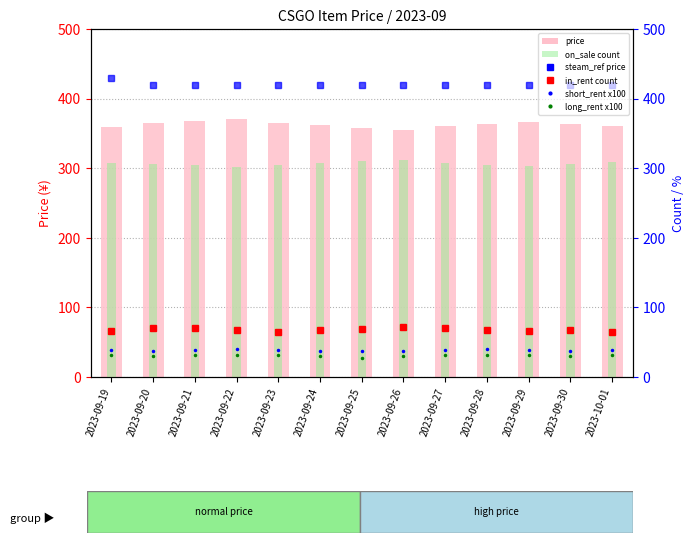

The in_rent count series shows 71.0 at 2023-09-21. True or false?

True